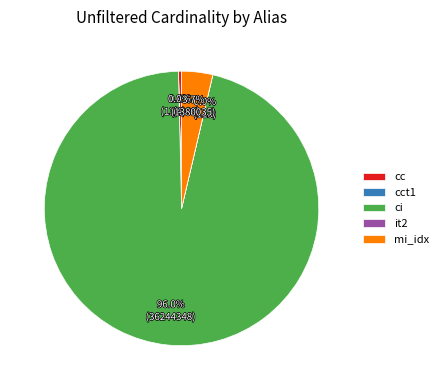

Is ci the majority of the pie?

Yes